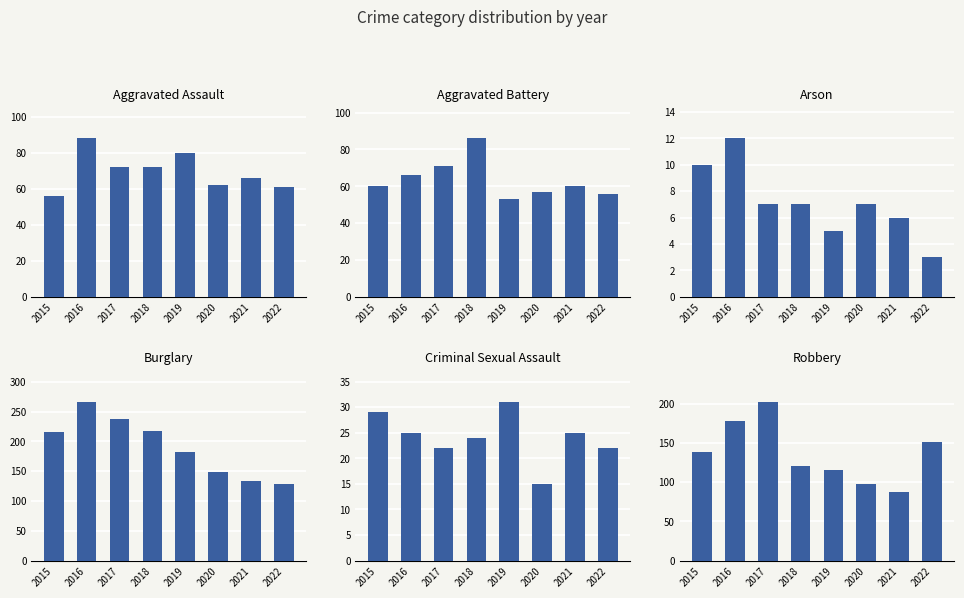

Are the bars horizontal?

No